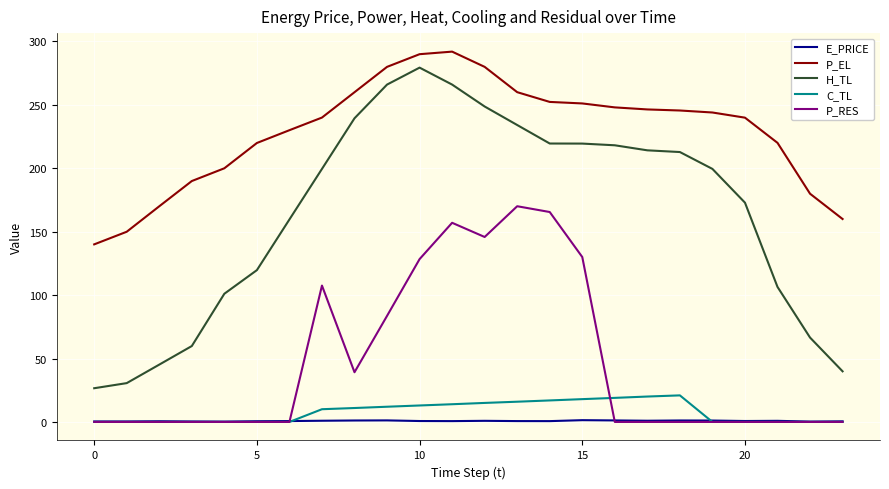

Which series has the largest total across all categories?

P_EL